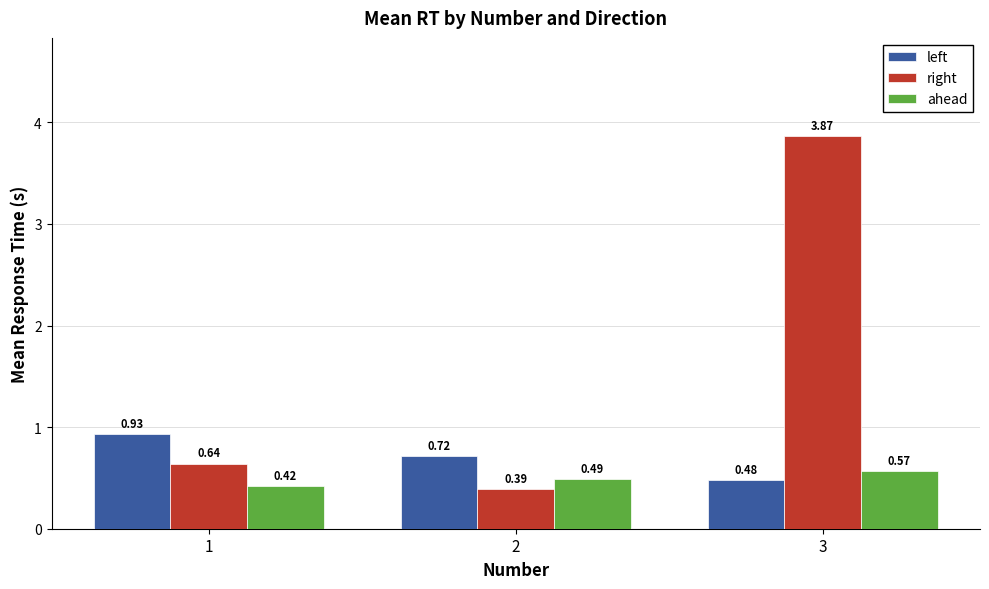

What are all the series names shown in the legend?

left, right, ahead